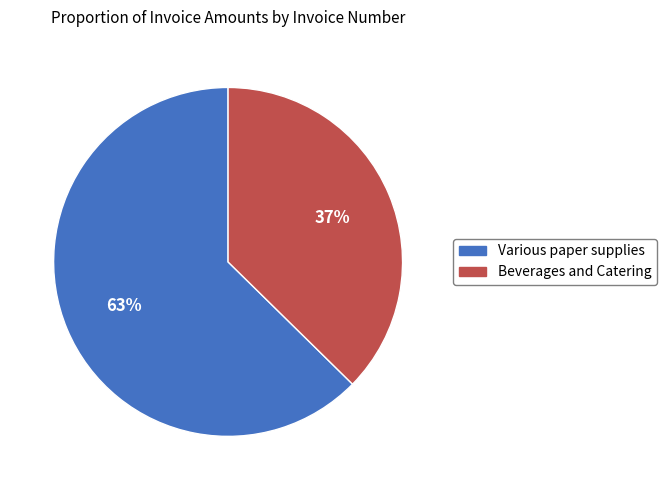

Does any single category account for the majority?

Yes